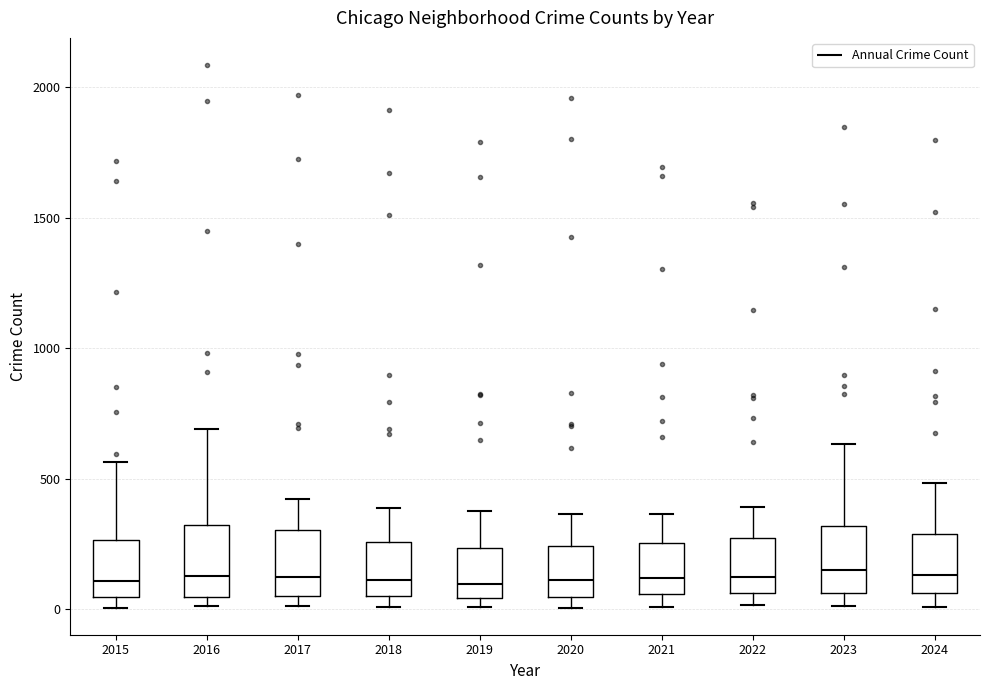

Reading left to right, read every box against the y-axis: the position of its median line, the range the box covers, and the ends of its whiskers. The values are not printed on the chart, so give them approximately, as read against the axis.

2015: median 100, box 50 to 250, whiskers 0 to 550
2016: median 150, box 50 to 300, whiskers 0 to 700
2017: median 100, box 50 to 300, whiskers 0 to 400
2018: median 100, box 50 to 250, whiskers 0 to 400
2019: median 100, box 50 to 250, whiskers 0 to 400
2020: median 100, box 50 to 250, whiskers 0 to 350
2021: median 100, box 50 to 250, whiskers 0 to 350
2022: median 100, box 50 to 250, whiskers 0 to 400
2023: median 150, box 50 to 300, whiskers 0 to 650
2024: median 150, box 50 to 300, whiskers 0 to 500